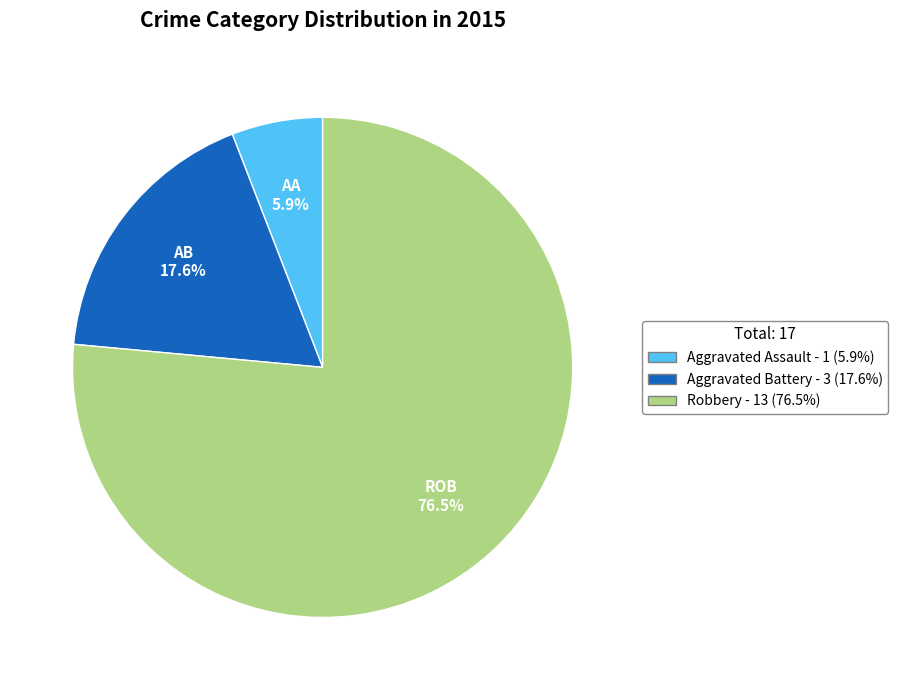

True or false: Robbery accounts for 69% of the total.

False